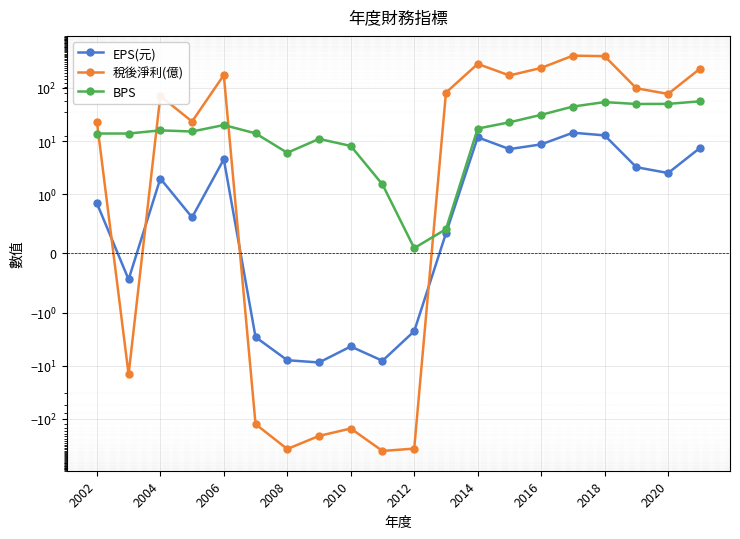

At how many categories does at least one series exceed 250?

3